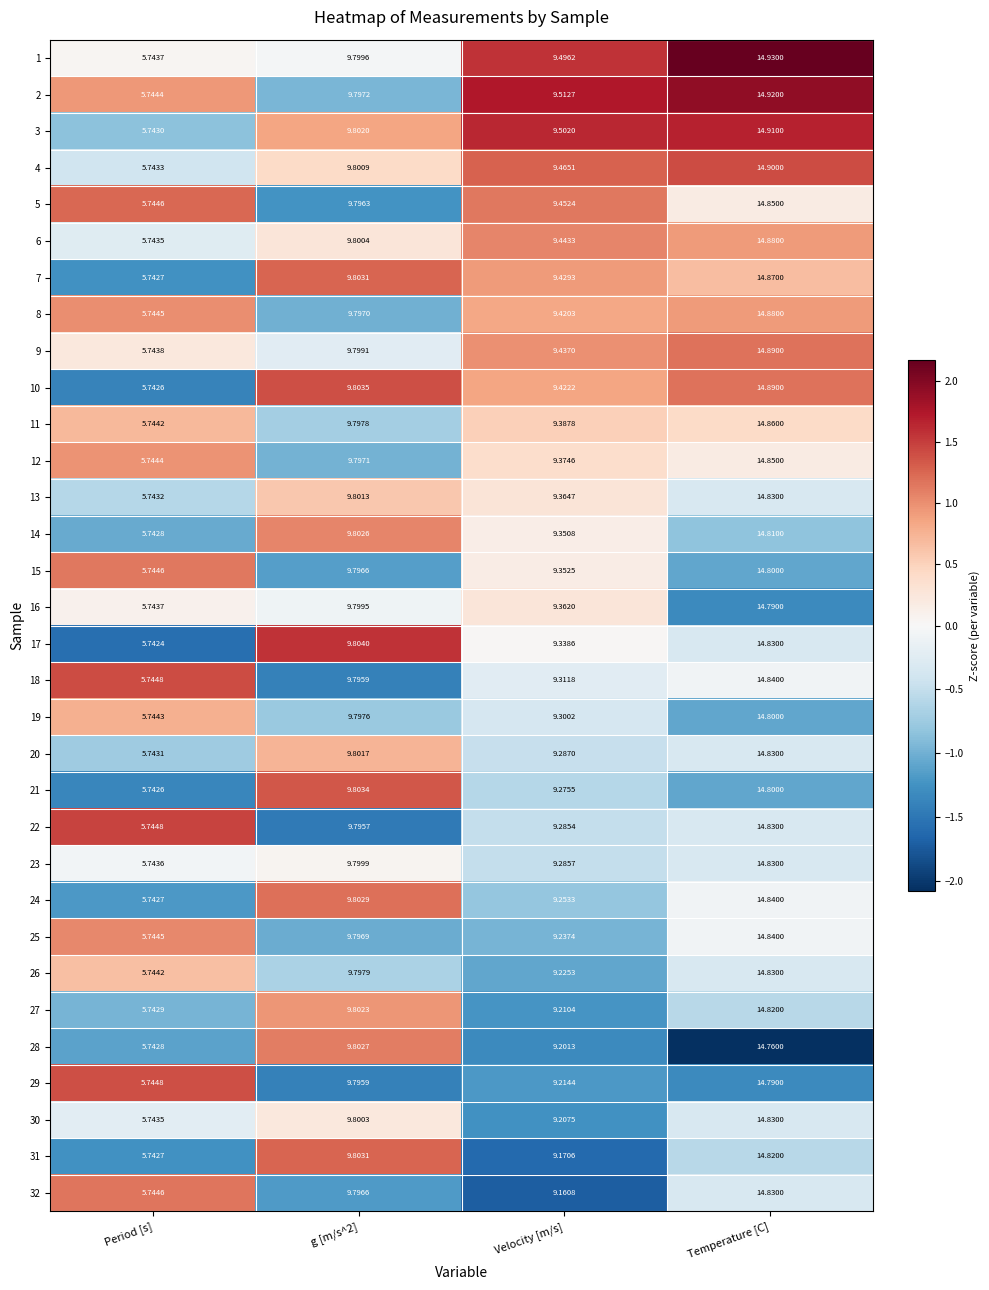

At which category is the sum across all series the highest?

Temperature [C]